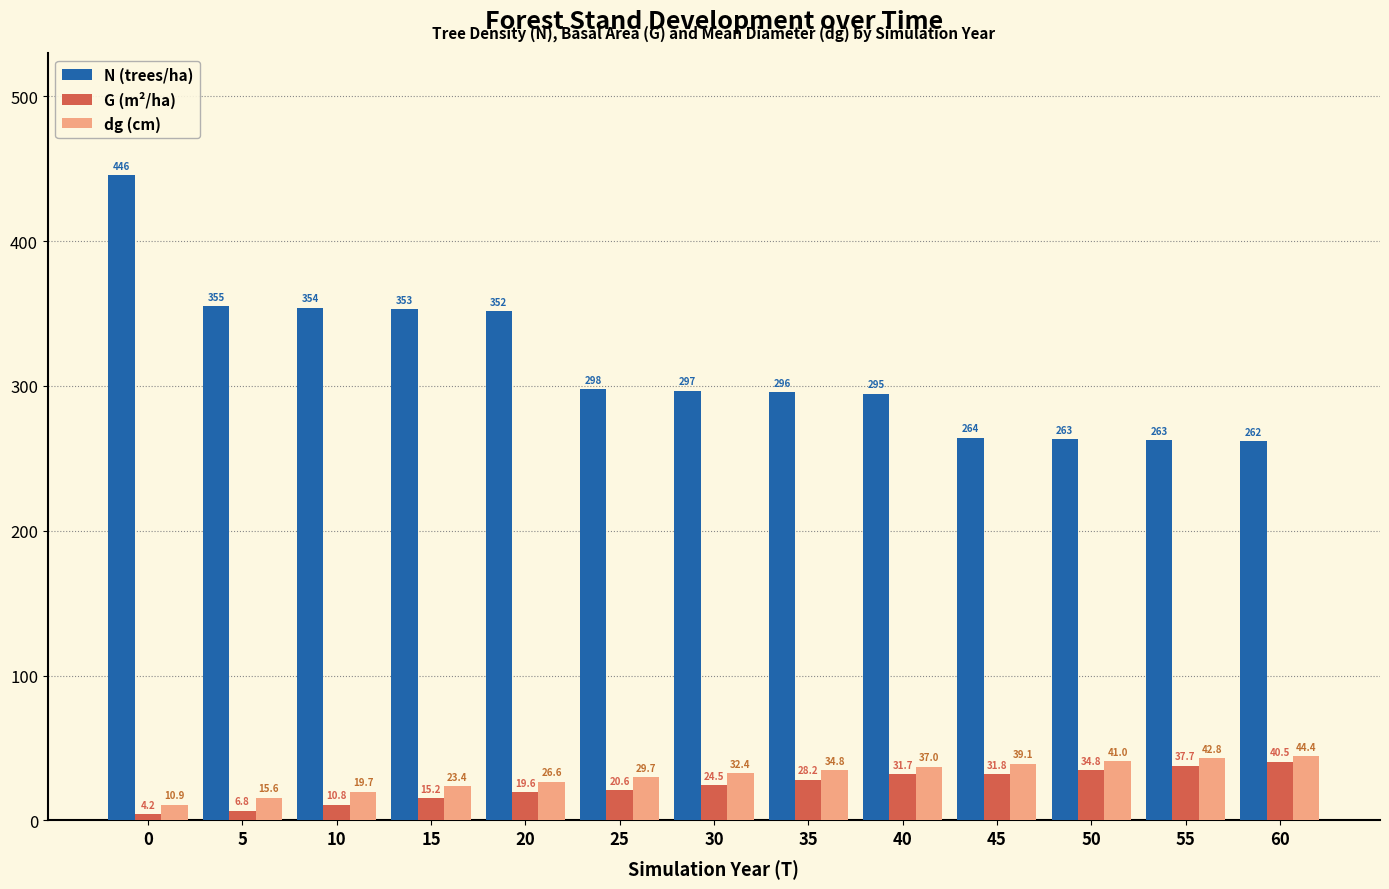

At which label is G (m²/ha) closest to 22?

25